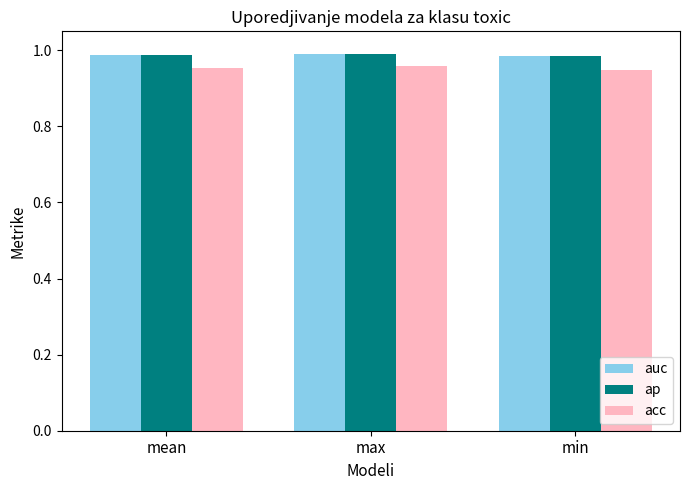

What is the label of the 2nd bar from the right?

max